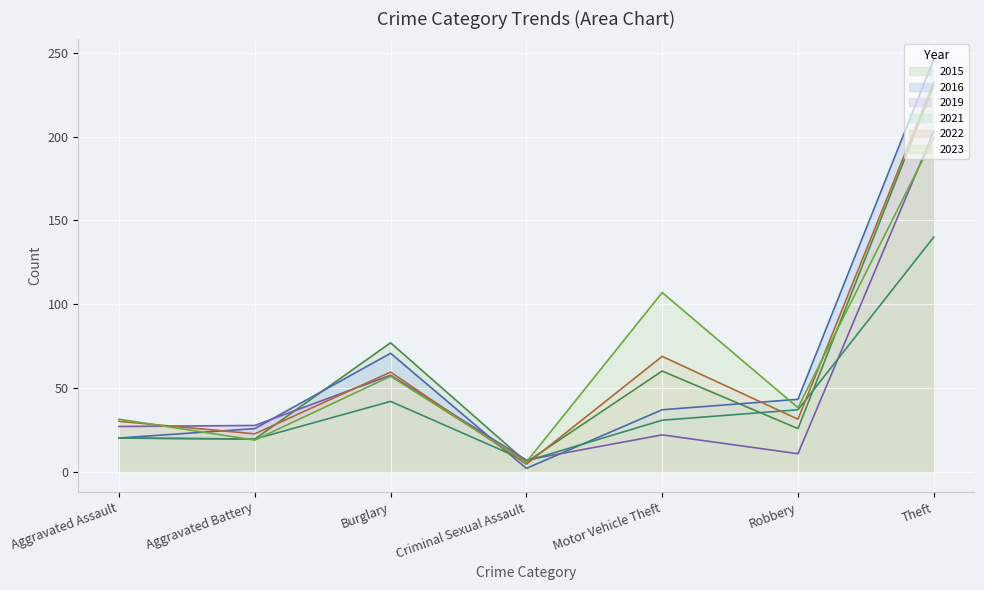

Rank the series by their maximum value, from highest to lowest.

2016, 2022, 2015, 2019, 2023, 2021